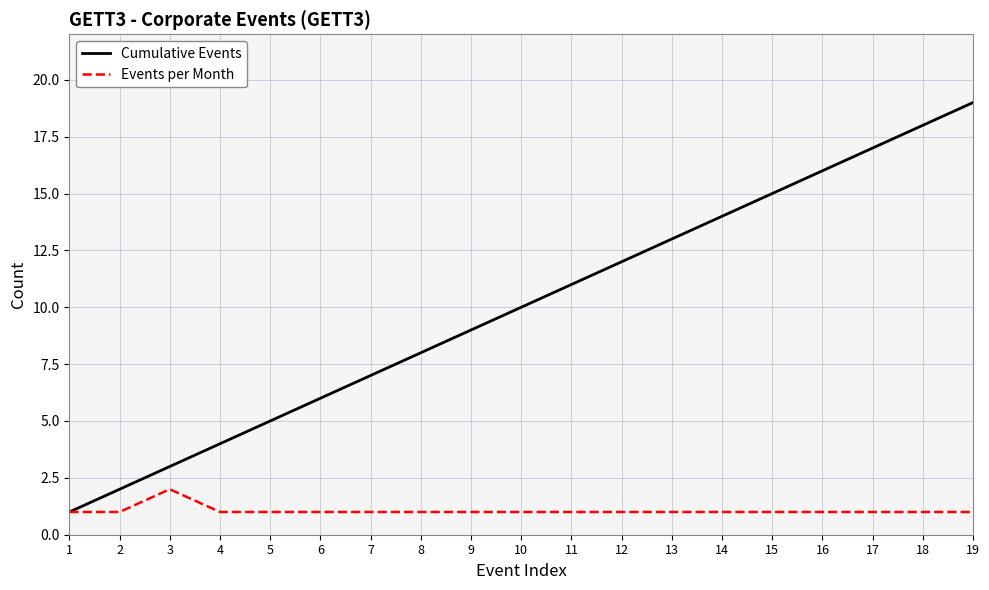

Which label corresponds to the largest value in the chart?

19